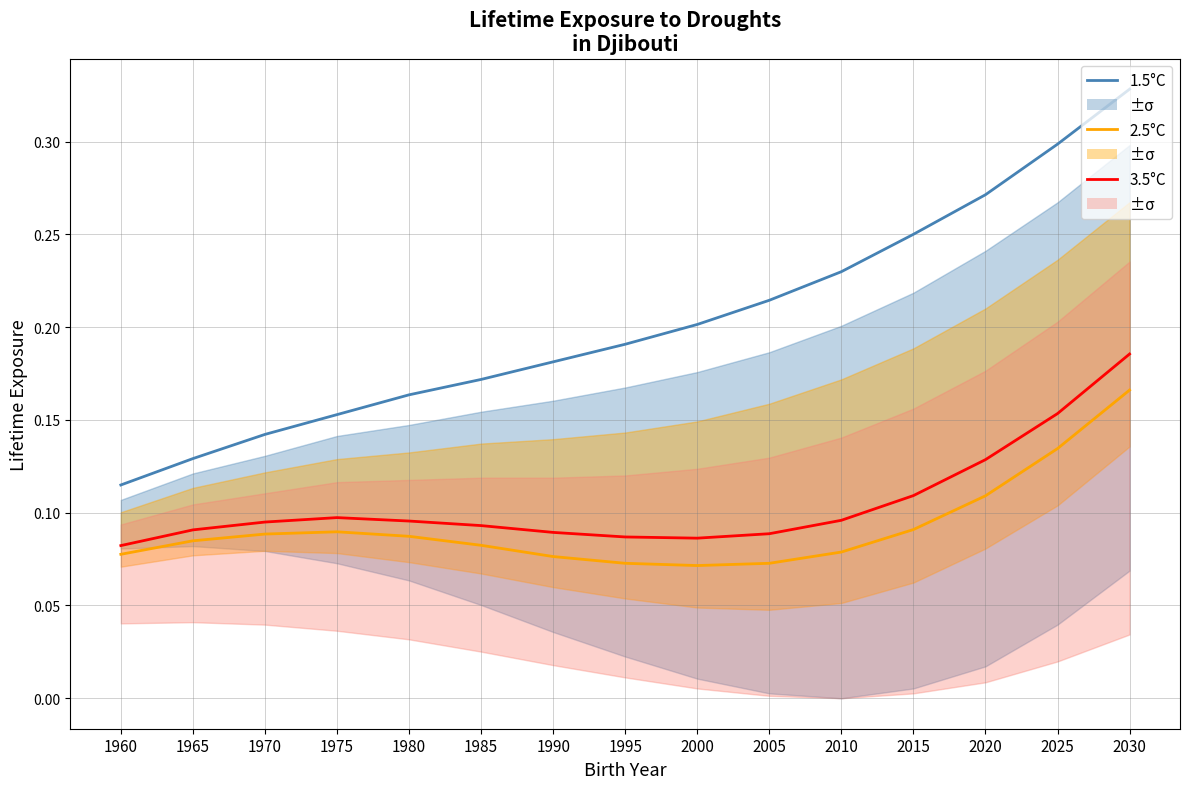

At which label does 2.5°C (col_5) reach its minimum?

2000